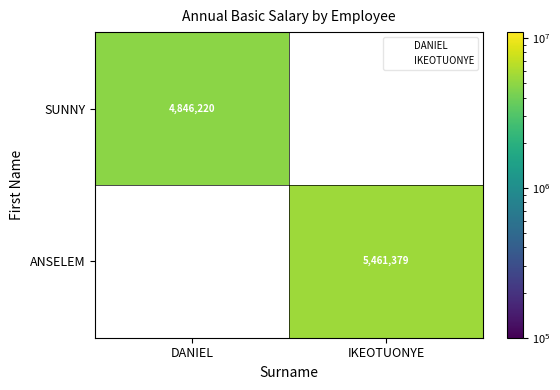

Which series has the largest total across all categories?

ANSELEM